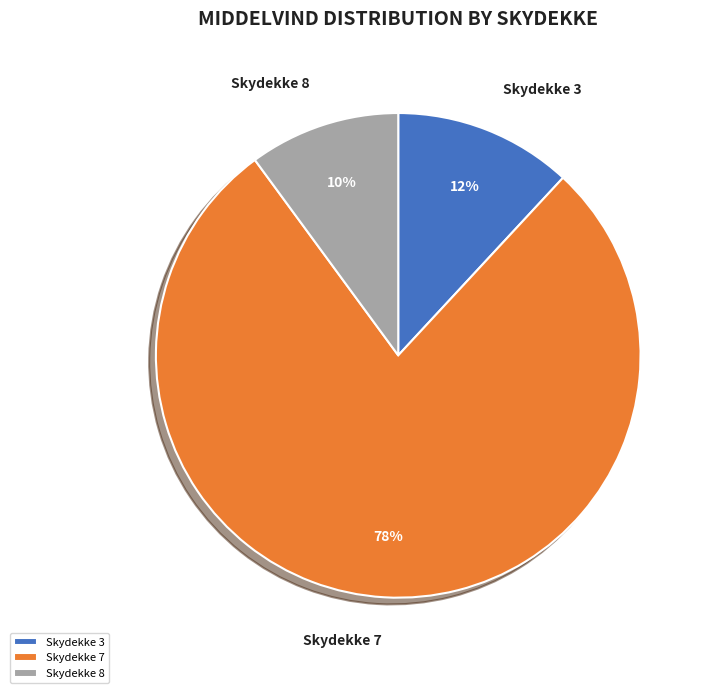

Is the sum of Skydekke 3 and Skydekke 7 greater than half?

Yes